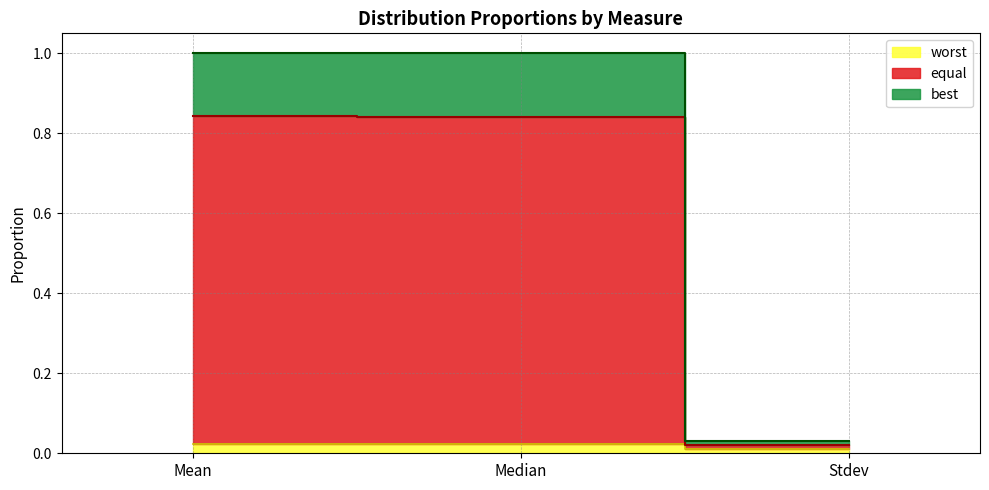

Reading left to right, extract all data points from this chart.

best: Mean=1.0	Median=1.0	Stdev=0.0
equal: Mean=0.8	Median=0.8	Stdev=0.0
worst: Mean=0.0	Median=0.0	Stdev=0.0